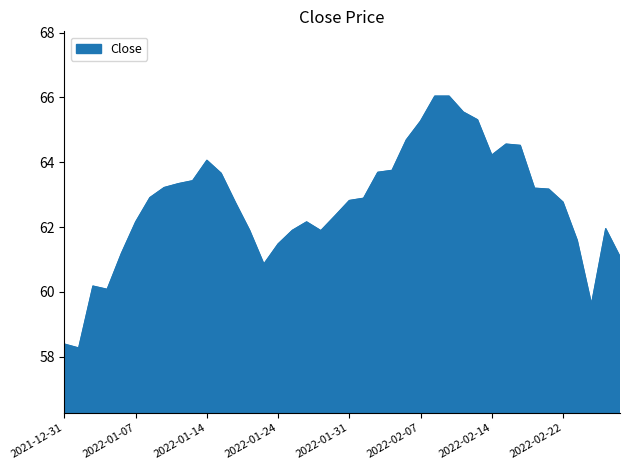

What is the maximum value shown in the chart?

66.0